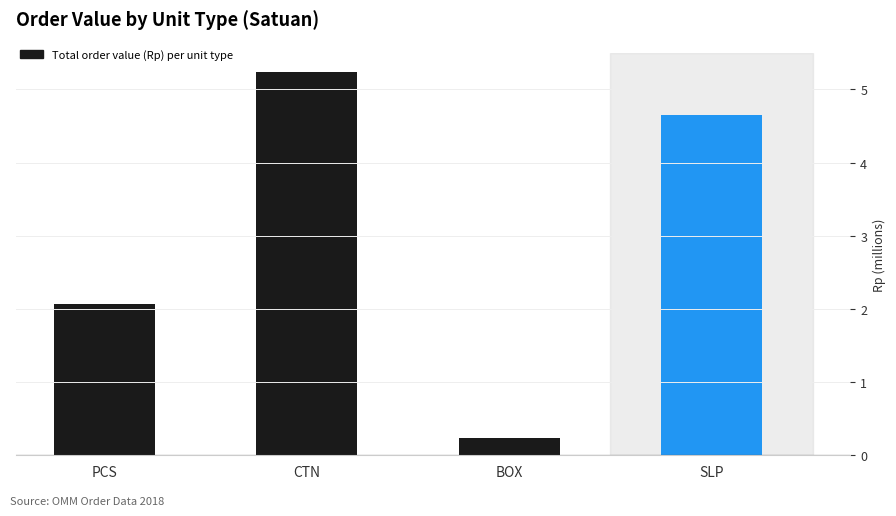

Reading right to left, transcribe all the data shown in this chart.

SLP=4.7	BOX=0.2	CTN=5.2	PCS=2.1